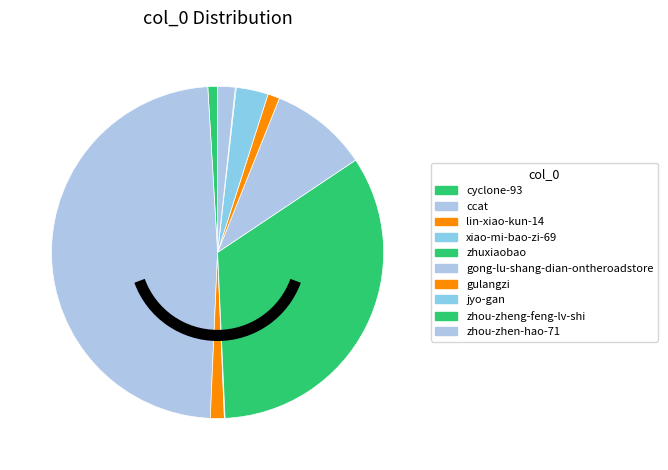

Is it true that zhou-zheng-feng-lv-shi is 1% of the pie?

False